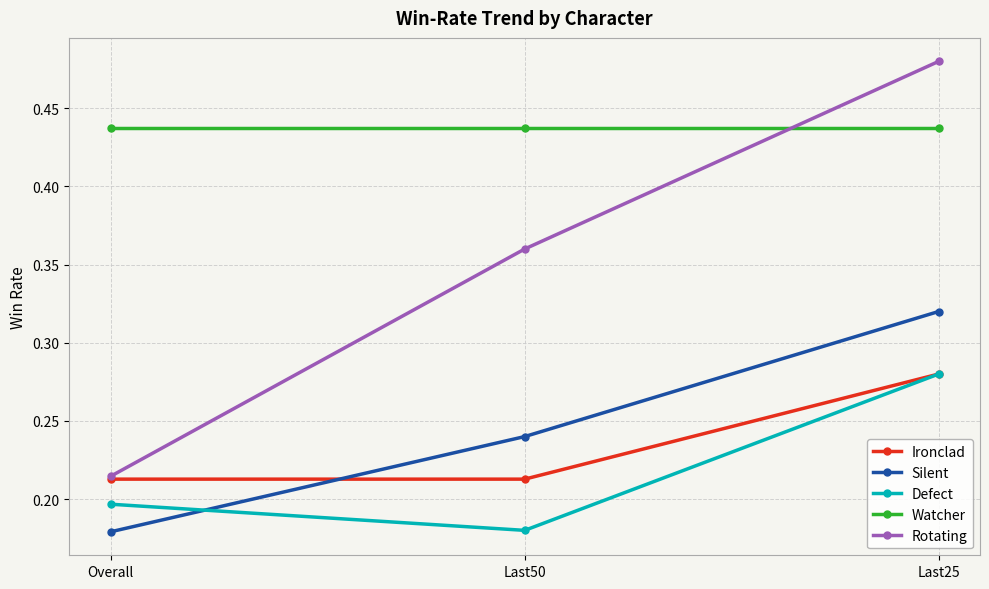

At which category is the sum across all series the highest?

Last25